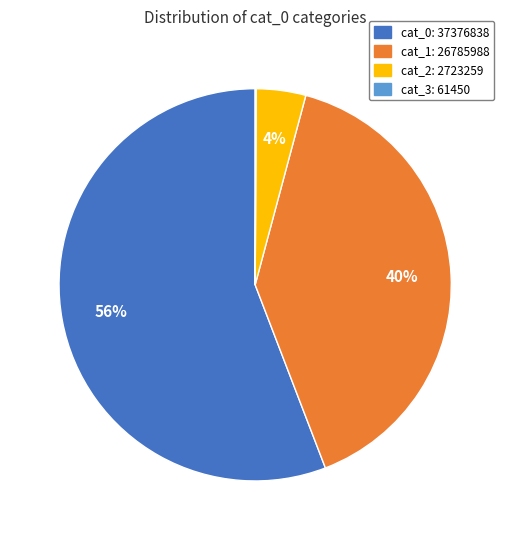

Does any single category account for the majority?

Yes